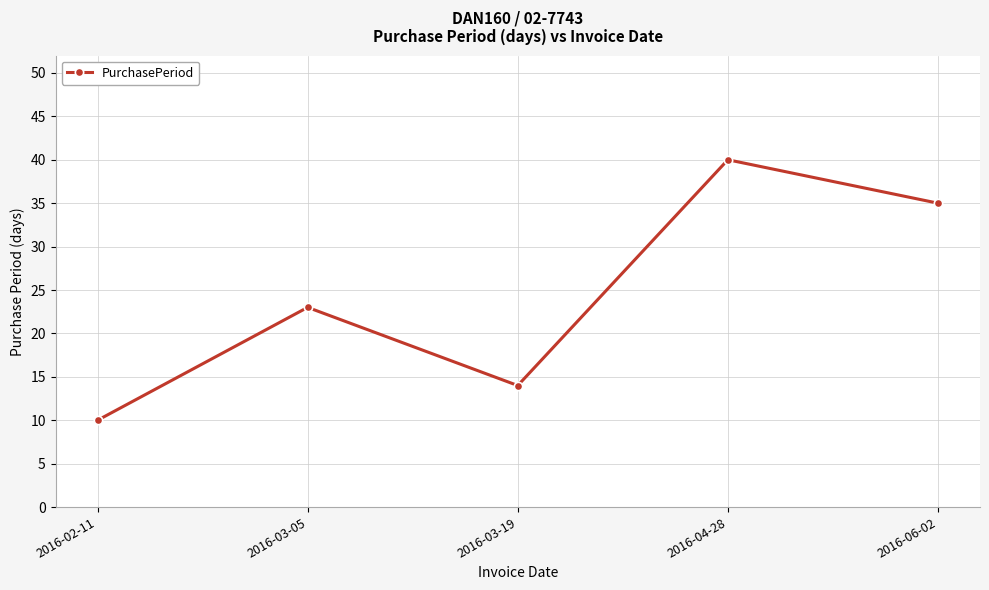

At which category does the chart reach its peak across all series?

2016-04-28